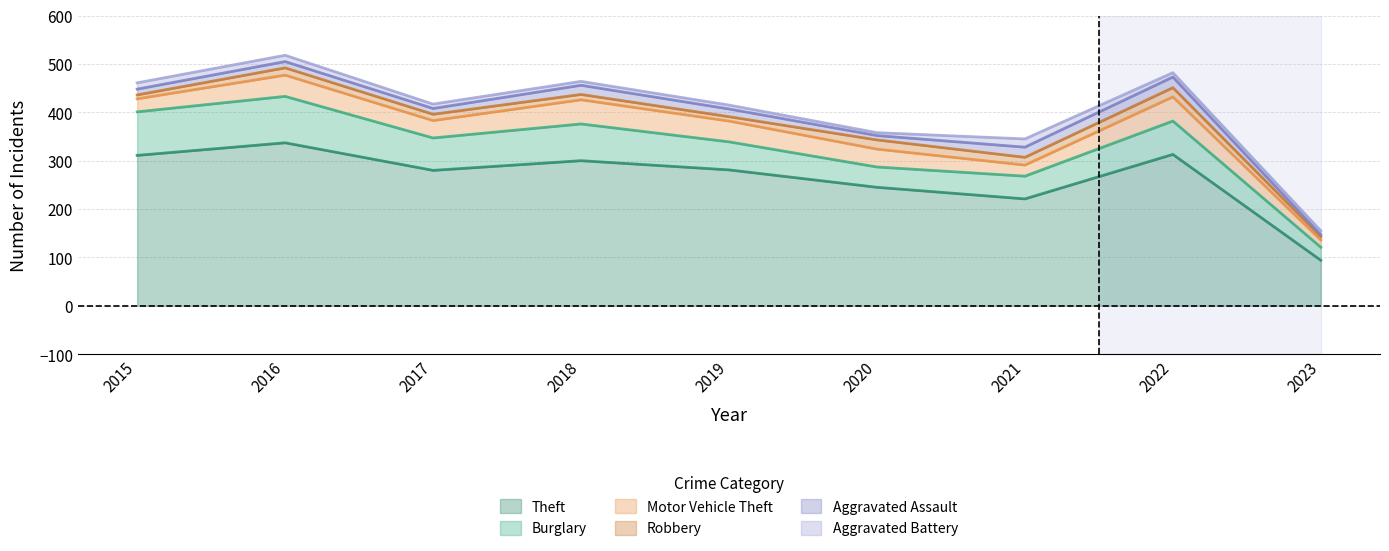

True or false: Theft and Burglary cross at least once.

False